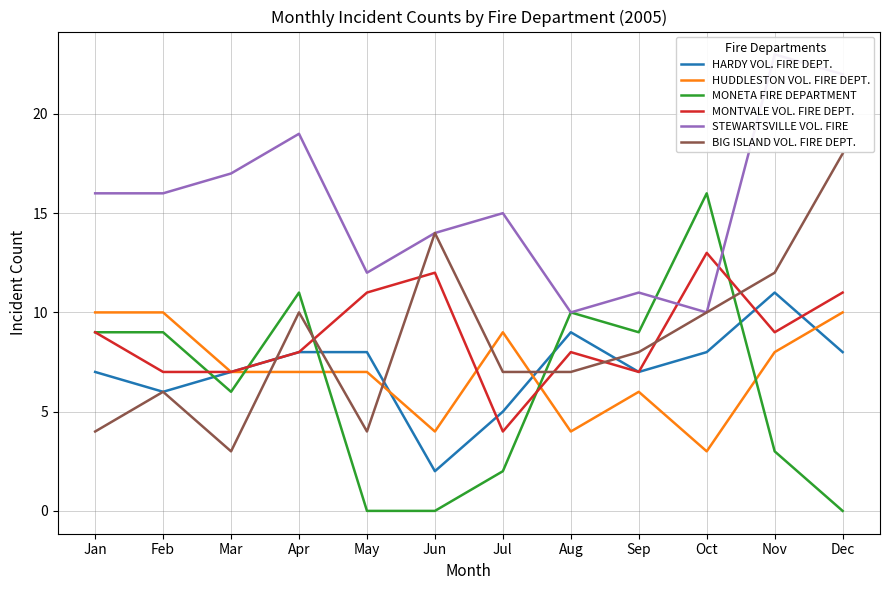

Reading right to left, extract all data points from this chart.

HARDY VOL. FIRE DEPT.: 8	11	8	7	9	5	2	8	8	7	6	7
HUDDLESTON VOL. FIRE DEPT.: 10	8	3	6	4	9	4	7	7	7	10	10
MONETA FIRE DEPARTMENT: 0	3	16	9	10	2	0	0	11	6	9	9
MONTVALE VOL. FIRE DEPT.: 11	9	13	7	8	4	12	11	8	7	7	9
STEWARTSVILLE VOL. FIRE: 22	23	10	11	10	15	14	12	19	17	16	16
BIG ISLAND VOL. FIRE DEPT.: 18	12	10	8	7	7	14	4	10	3	6	4